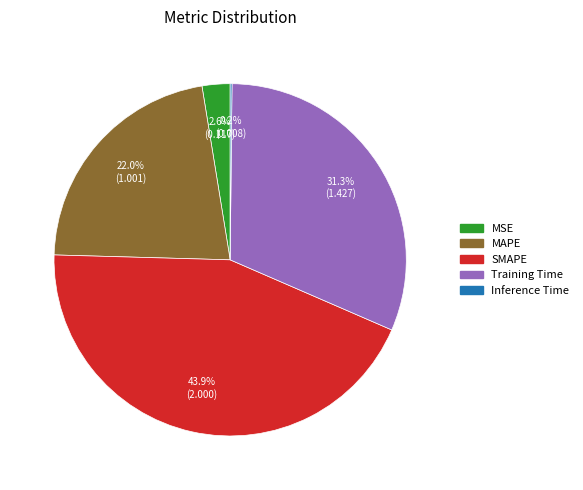

To the nearest percent, what is the difference between the largest and smallest slice percentages?

44%